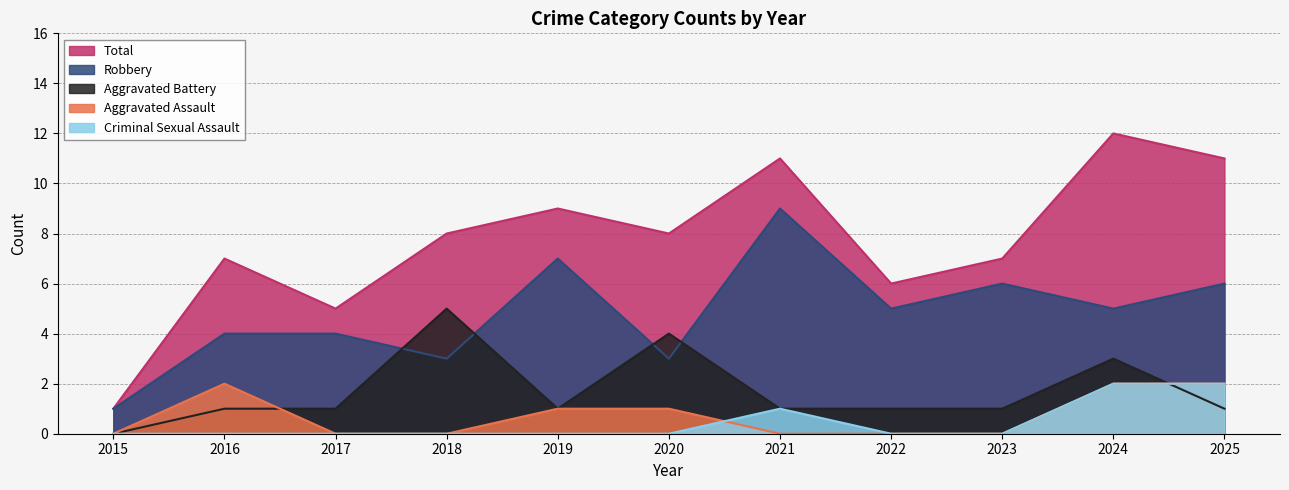

What is the sum of all Aggravated Assault values?

8